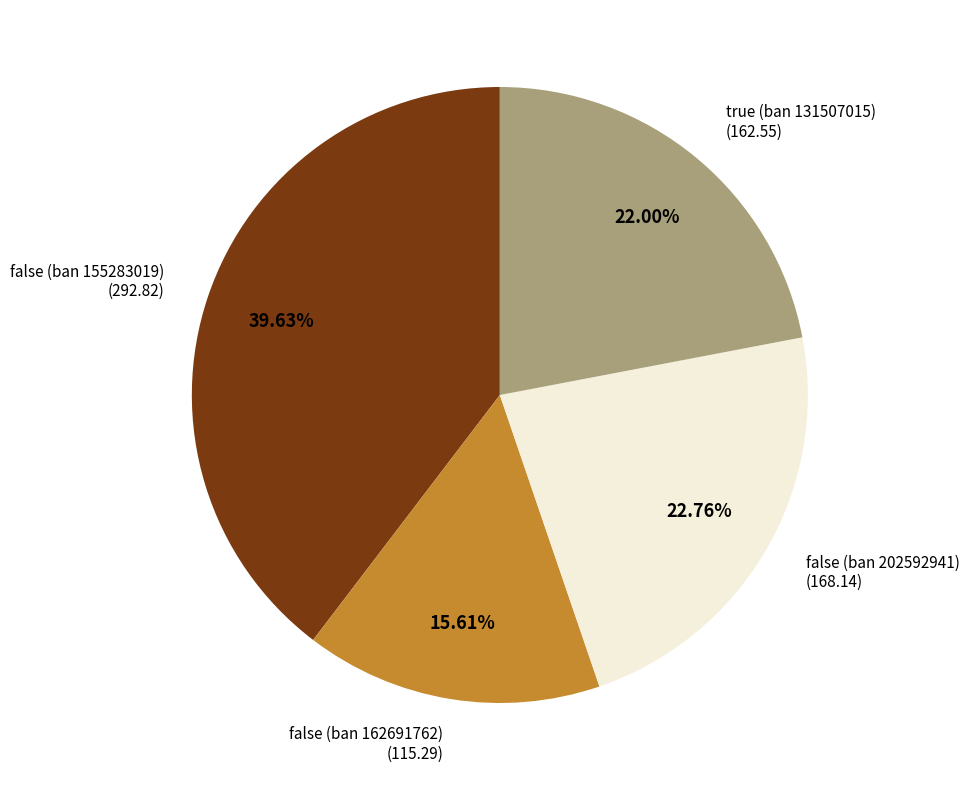

Does false (ban 162691762) represent more than half of the total?

No